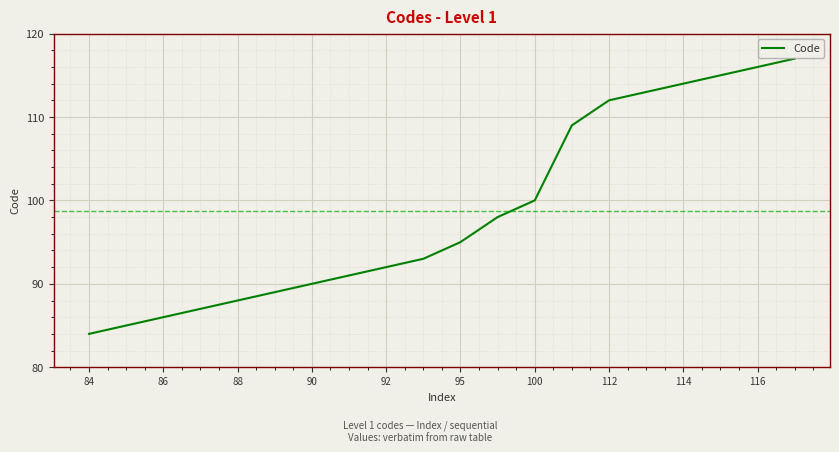

What is the greatest value displayed?

117